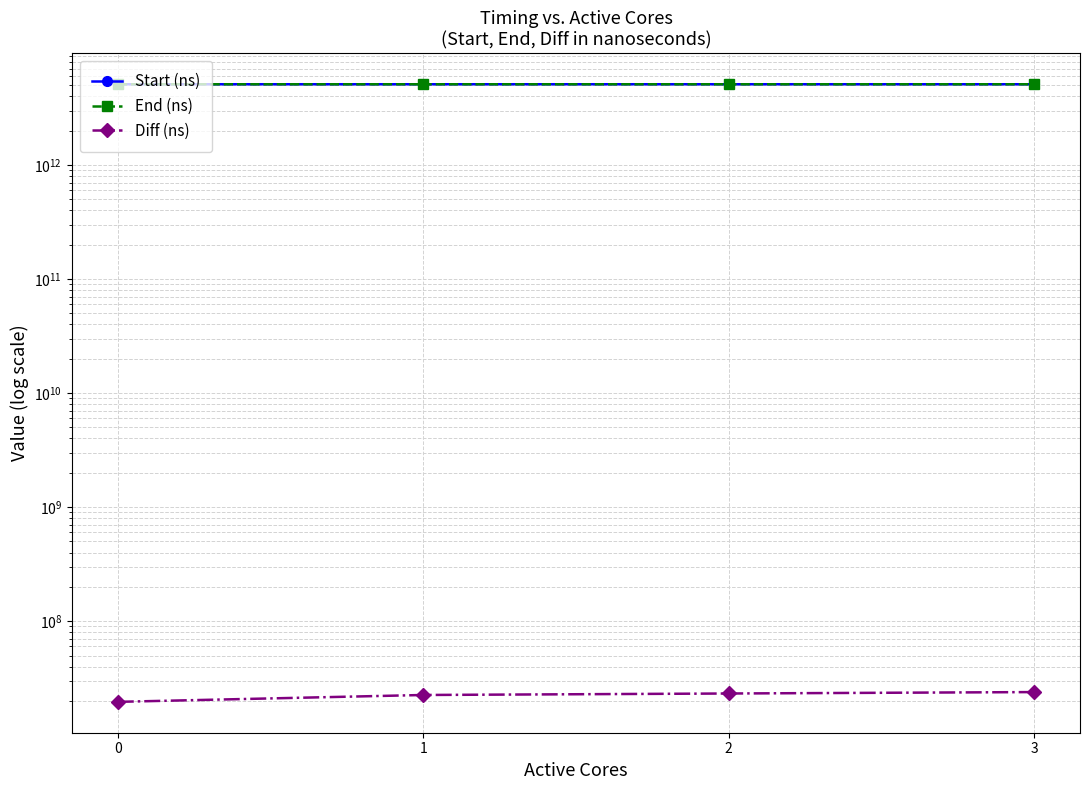

How many lines are shown in the chart?

3